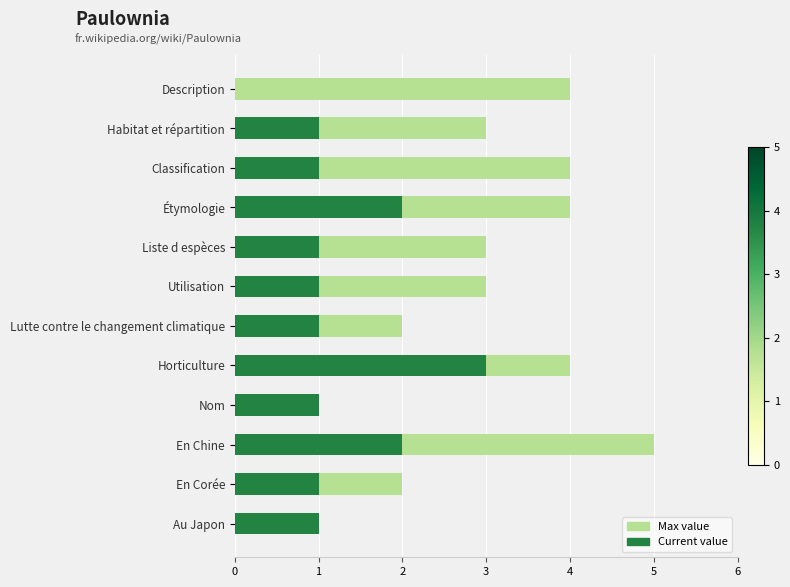

What are all the series names shown in the legend?

Max value, Current value